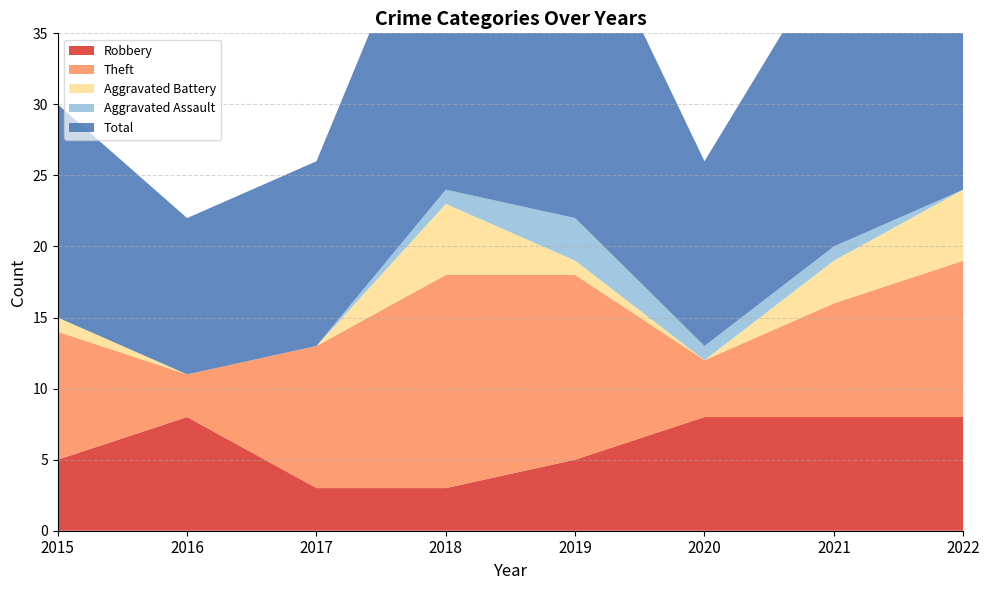

Reading left to right, what are all the values shown in this chart?

Robbery: 2015=5	2016=8	2017=3	2018=3	2019=5	2020=8	2021=8	2022=8
Theft: 2015=9	2016=3	2017=10	2018=15	2019=13	2020=4	2021=8	2022=11
Aggravated Battery: 2015=1	2016=0	2017=0	2018=5	2019=1	2020=0	2021=3	2022=5
Aggravated Assault: 2015=0	2016=0	2017=0	2018=1	2019=3	2020=1	2021=1	2022=0
Total: 2015=15	2016=11	2017=13	2018=24	2019=23	2020=13	2021=21	2022=25